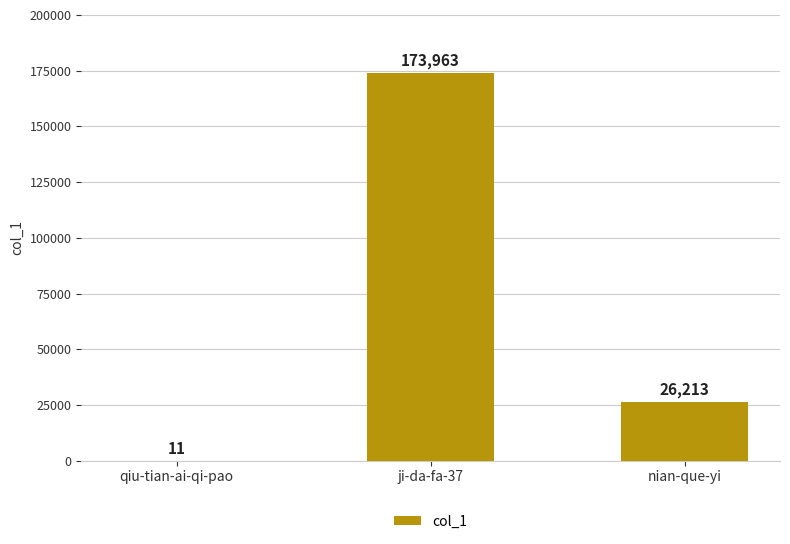

What is the sum of the values at ji-da-fa-37 and nian-que-yi?

200176